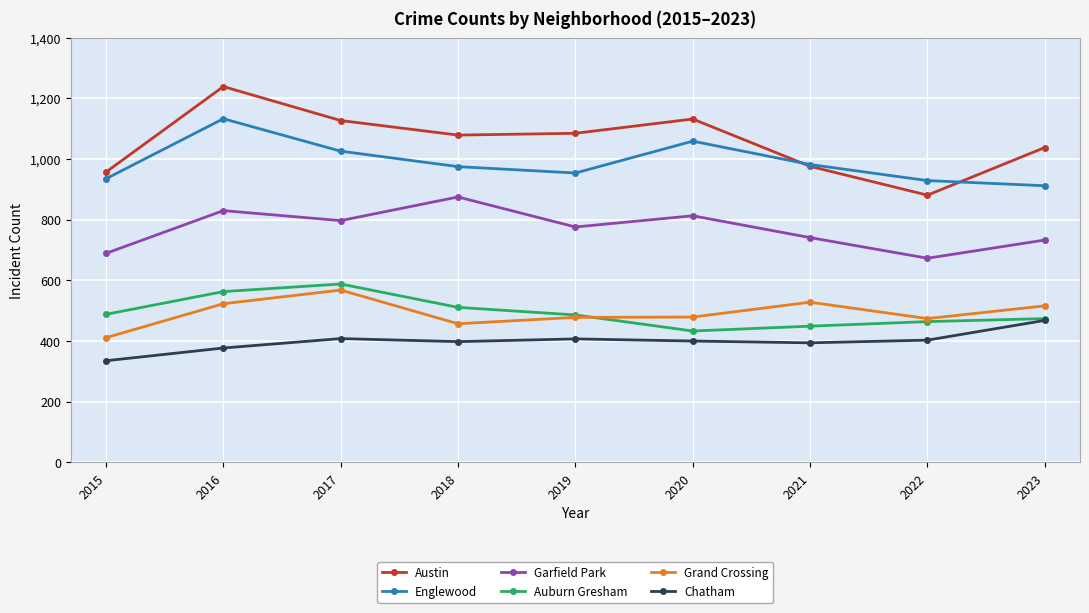

What is the spread (max minus min) of values at 2015?

622